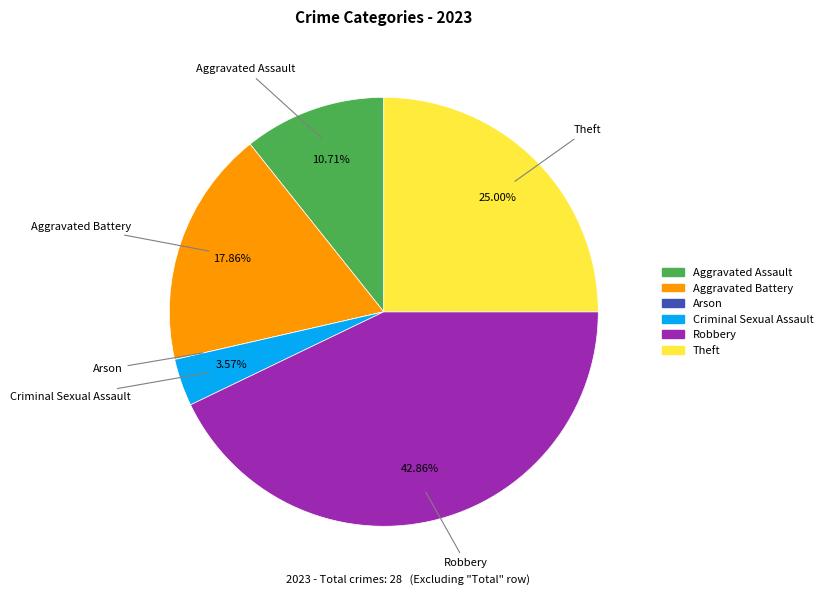

What is the largest slice in the pie chart?

Robbery